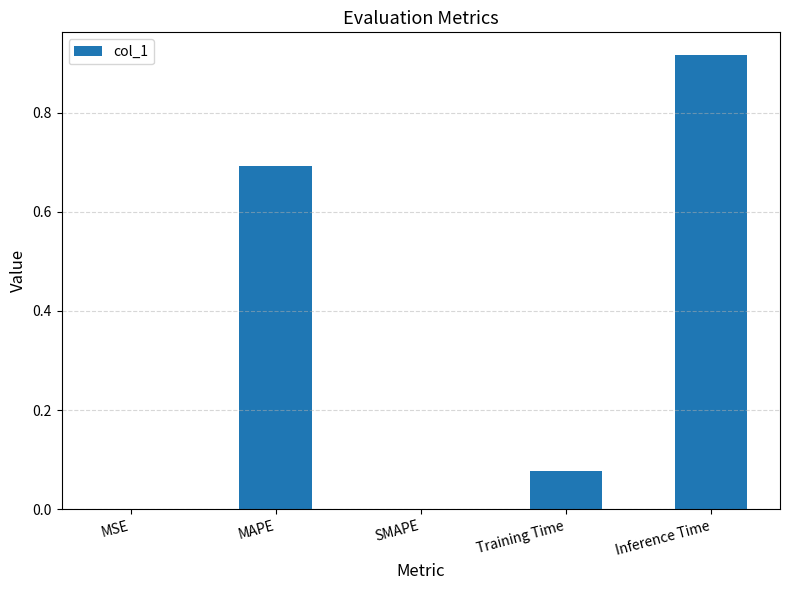

What is the average value?

0.3